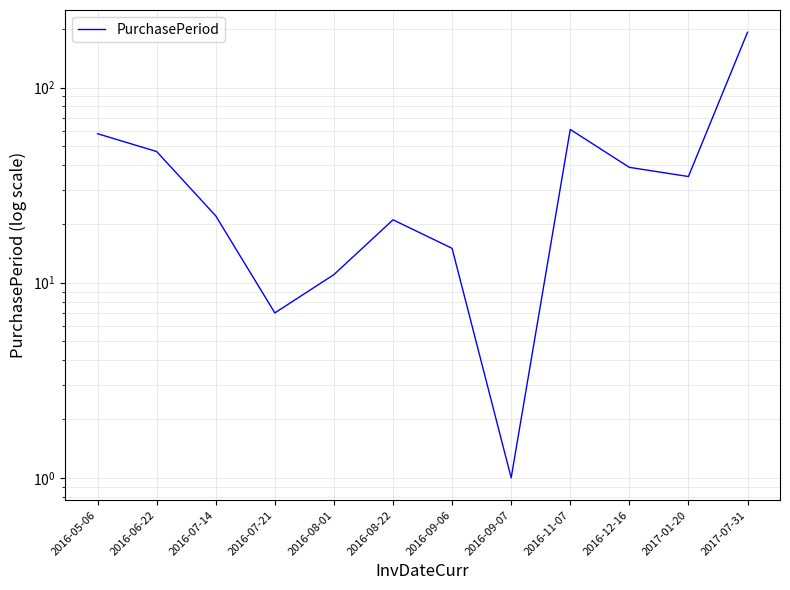

What is the difference between the values at 2016-09-07 and 2016-09-06?

14